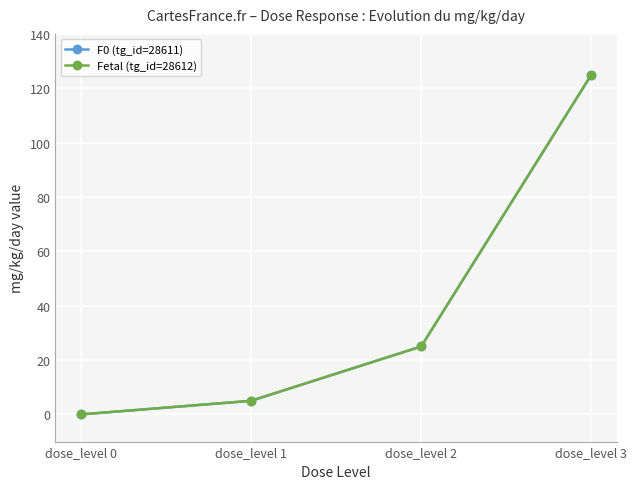

Is this an area chart (filled region under the line)?

No